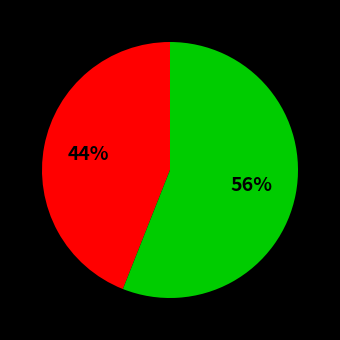

How many segments does this pie chart have?

2